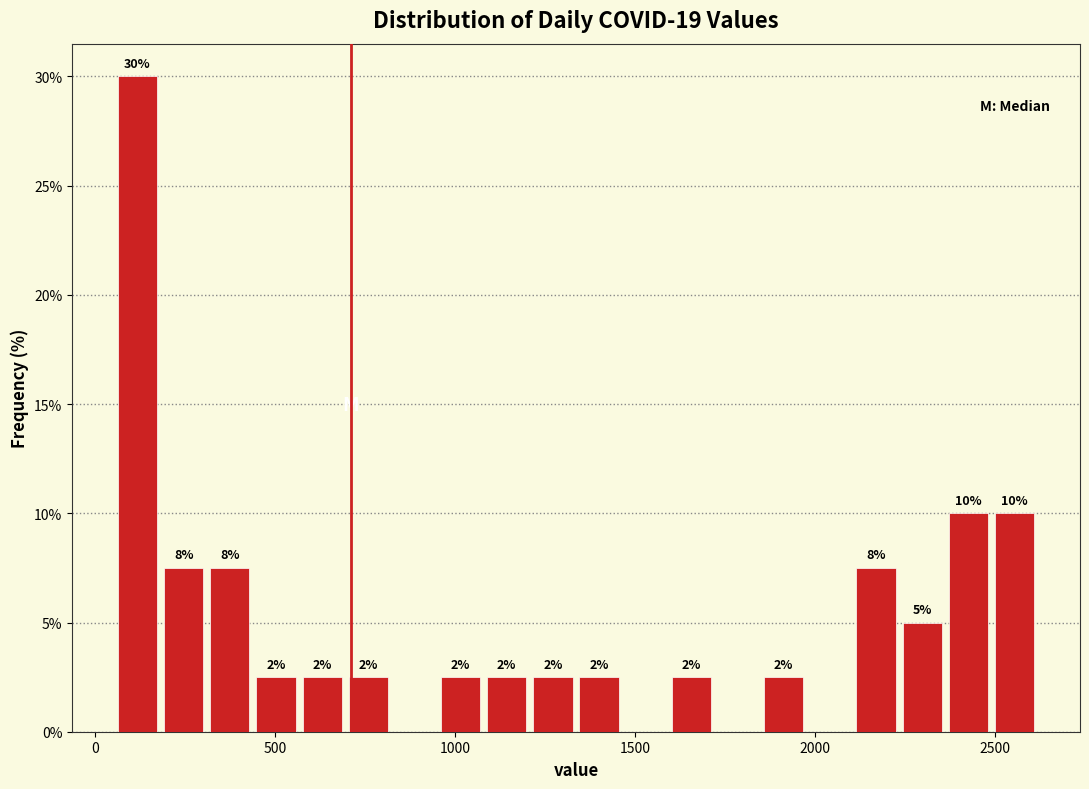

Read against the x-axis, roughly where is the centre of the tallest bar?

100